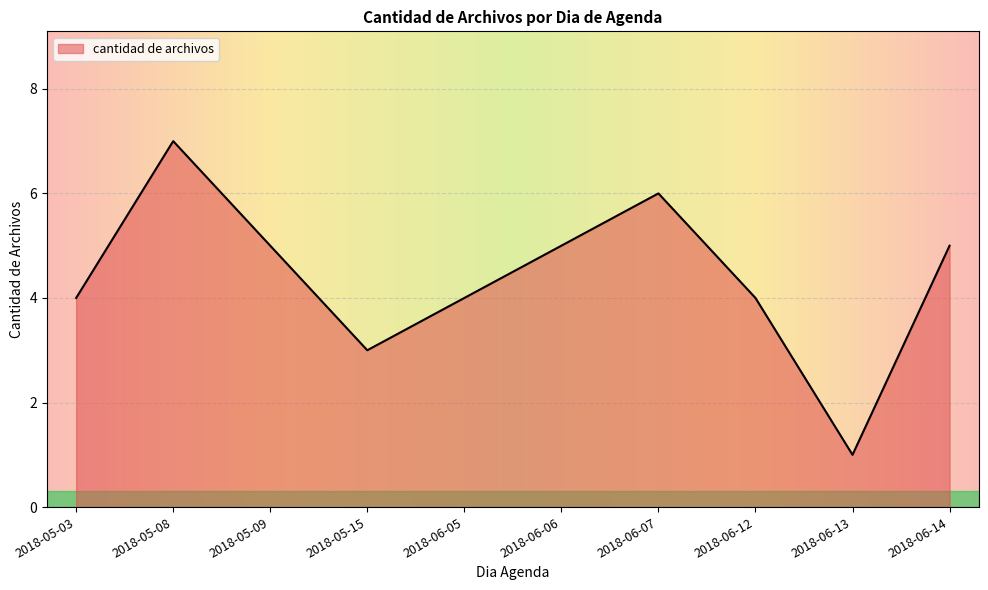

Is it true that the value at 2018-06-12 is 4?

True